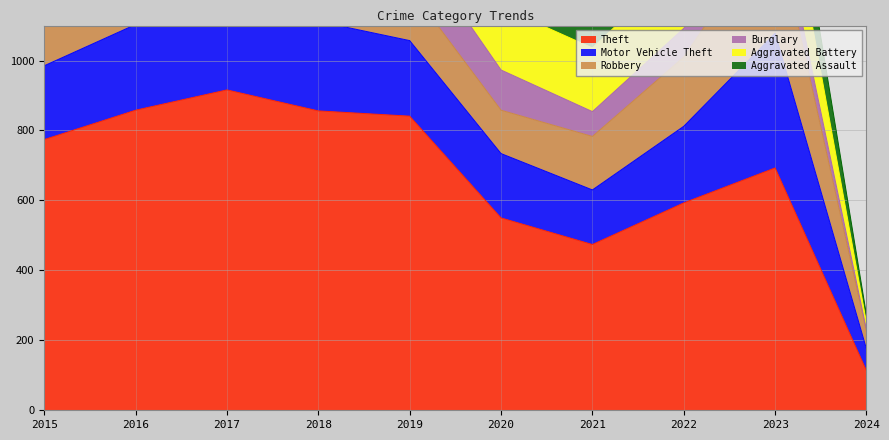

How many lines are shown in the chart?

6